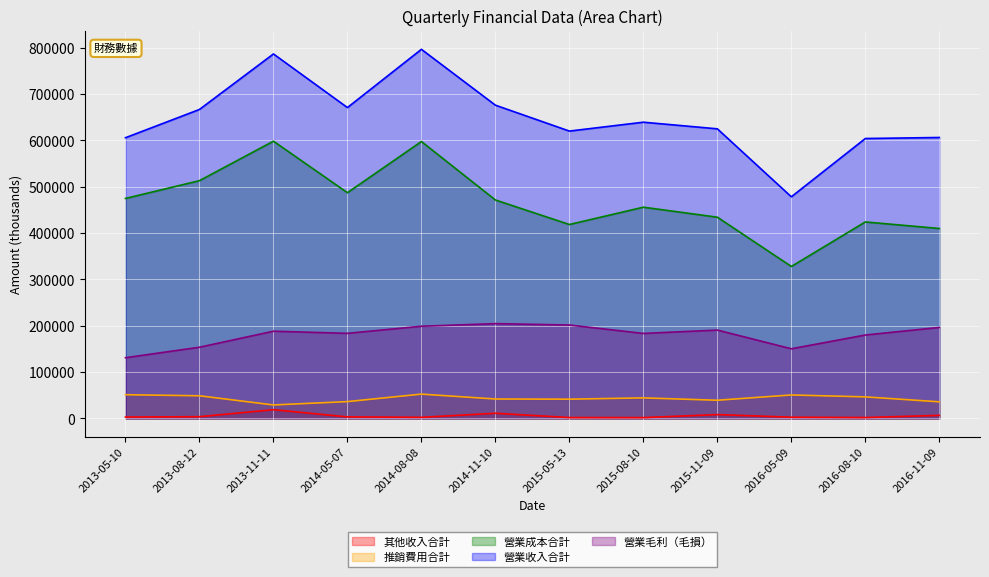

True or false: 營業收入合計 has more than 1 interior local peaks.

True